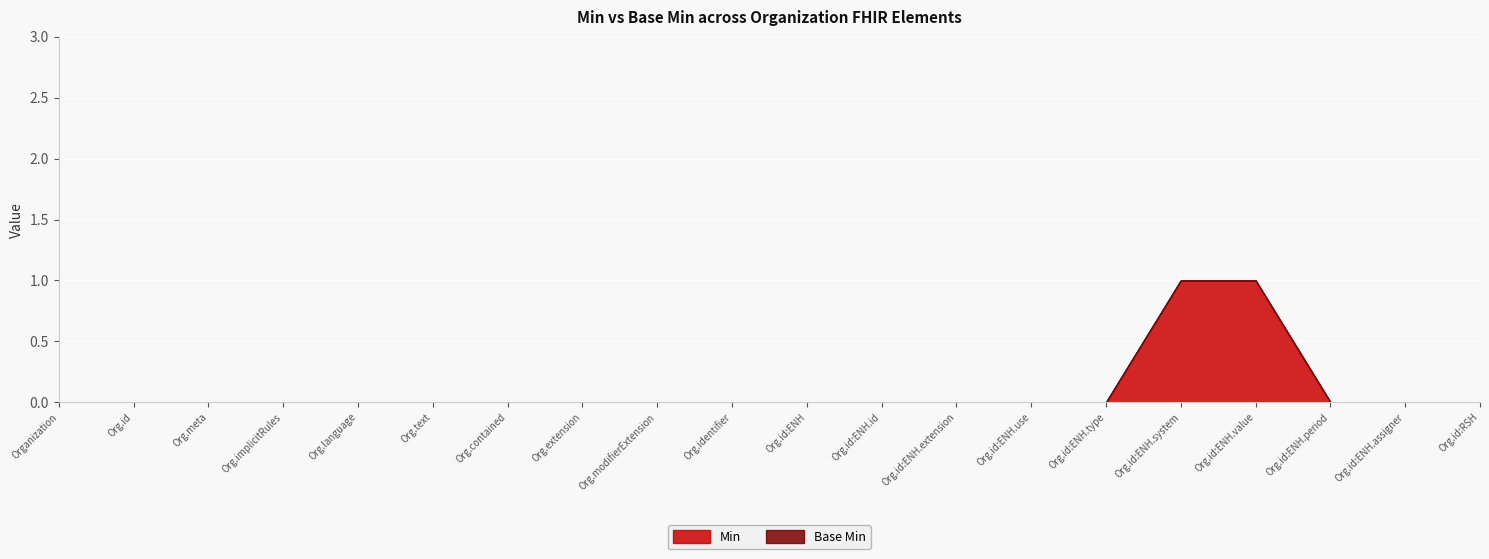

Which series has the largest range (max minus min)?

Min